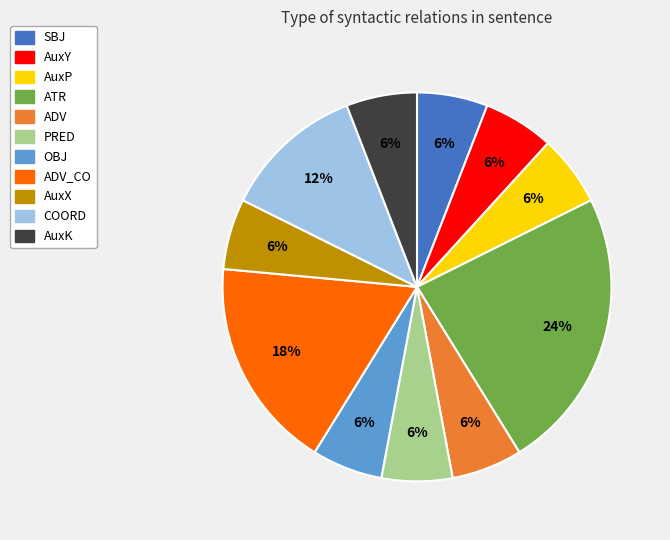

To the nearest percent, what is the average slice percentage?

9%